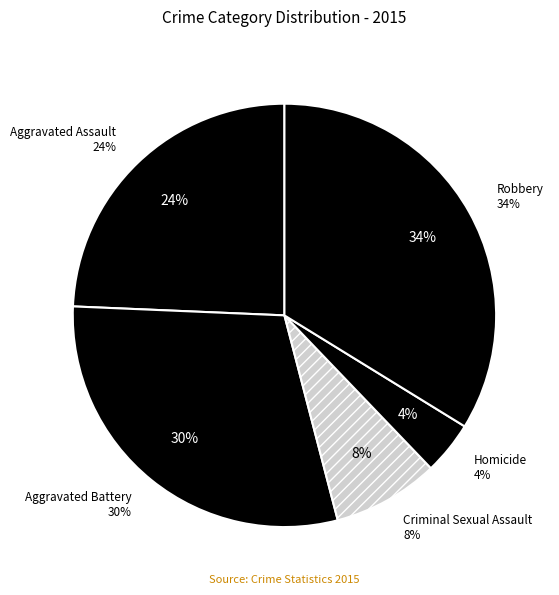

True or false: Robbery accounts for 34% of the total.

True